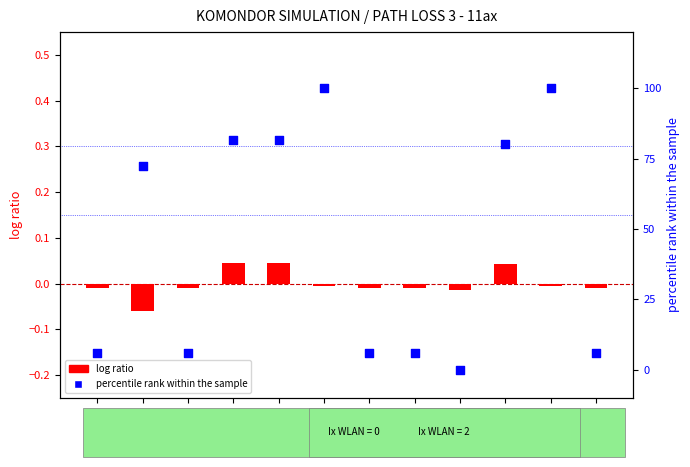

Is the value of percentile rank within the sample at Scenario
9 greater than the value of log ratio at Scenario
7?

Yes